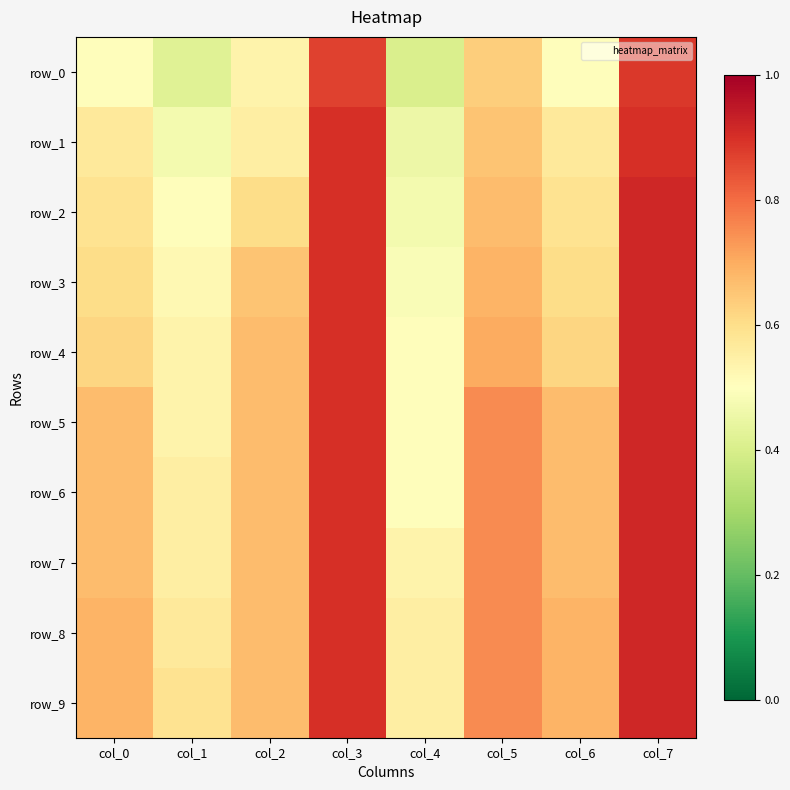

Rank the series by their maximum value, from highest to lowest.

row_2, row_3, row_4, row_5, row_6, row_7, row_8, row_9, row_1, row_0